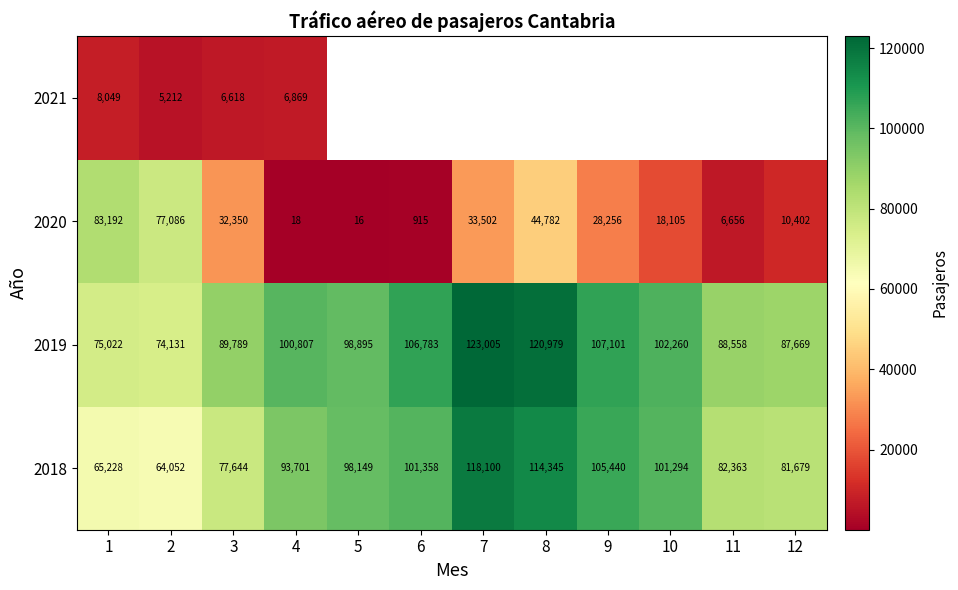

The value of 2021 at 4 is 3208. True or false?

False